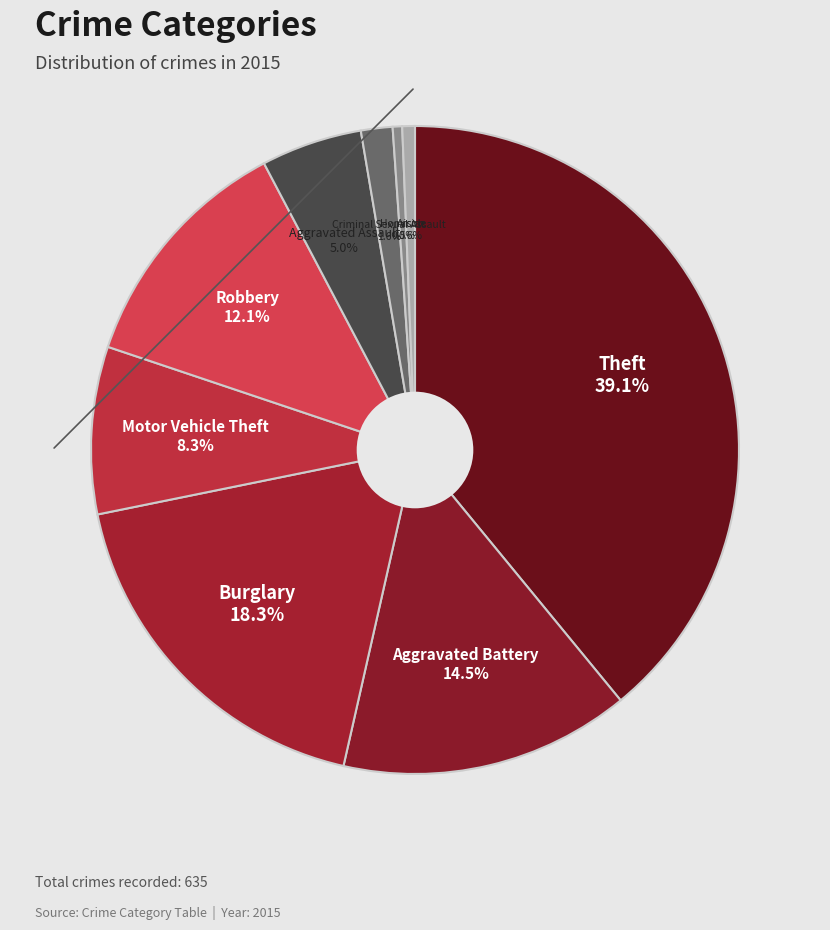

Count the number of slices in the pie.

9